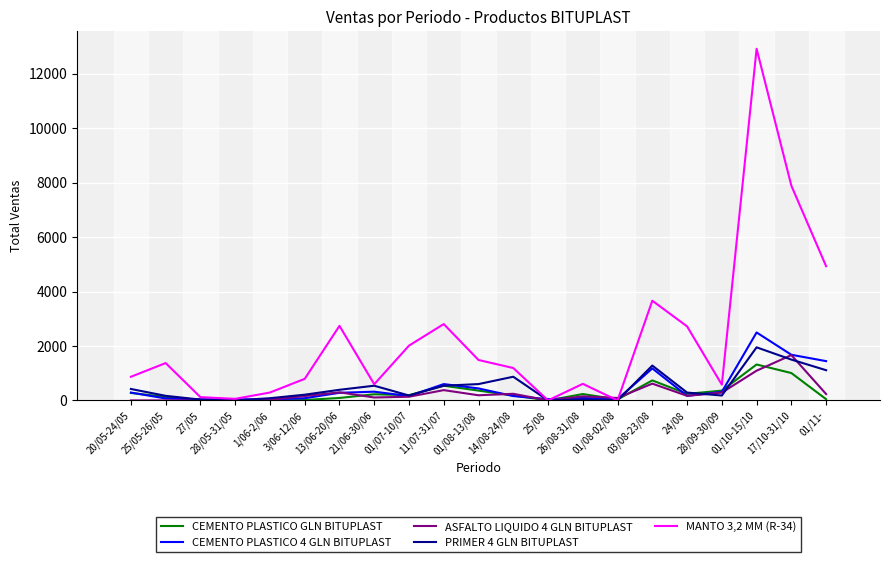

Which series has the largest total across all categories?

MANTO 3,2 MM (R-34)